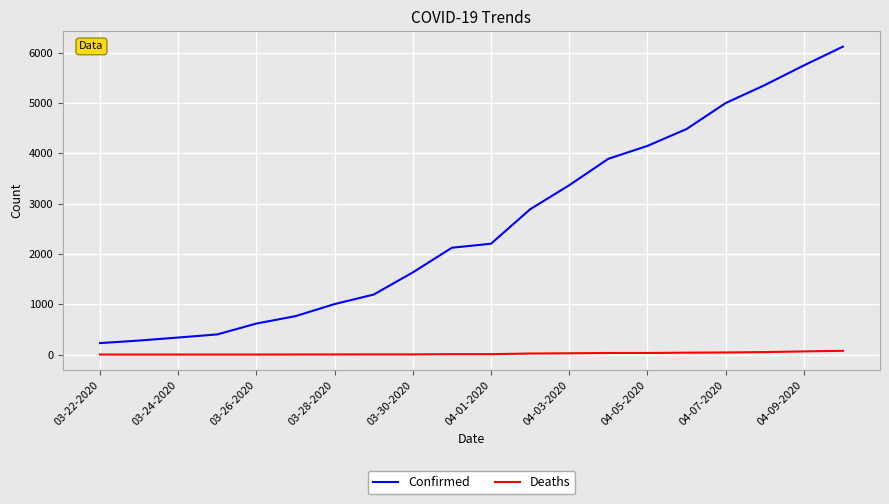

What is the greatest value displayed?

6119